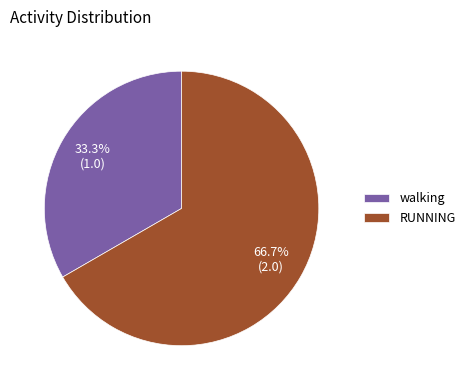

The RUNNING slice represents 67% of the pie. True or false?

True